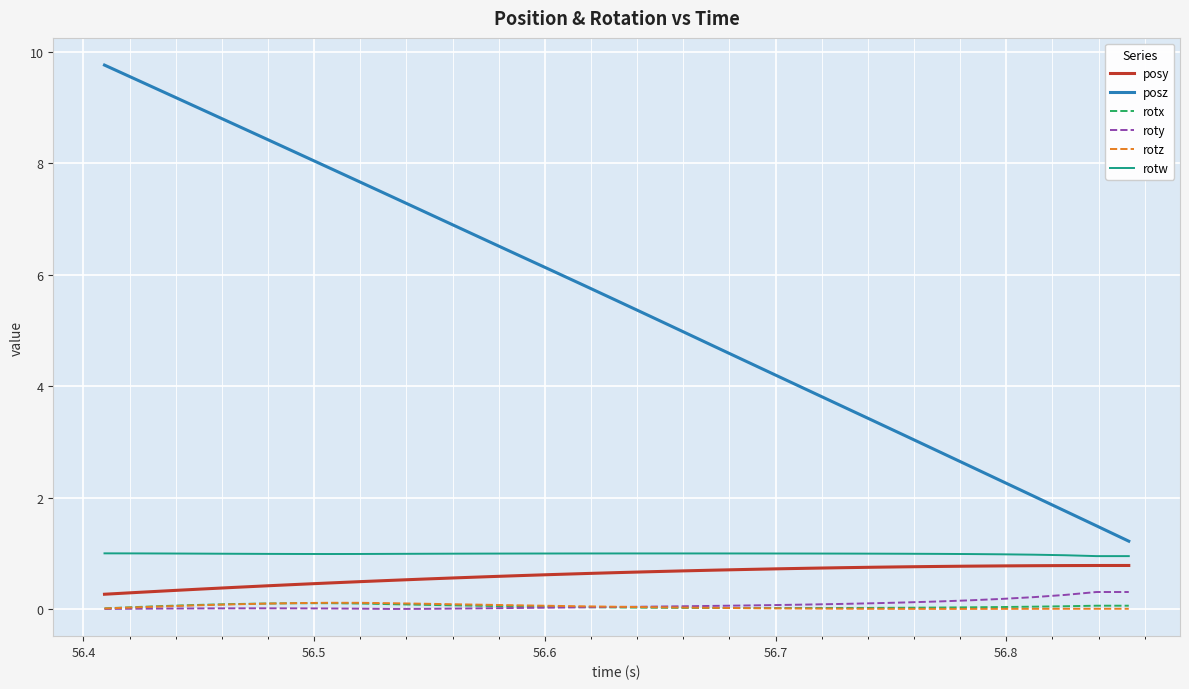

What is the greatest value displayed?

9.8